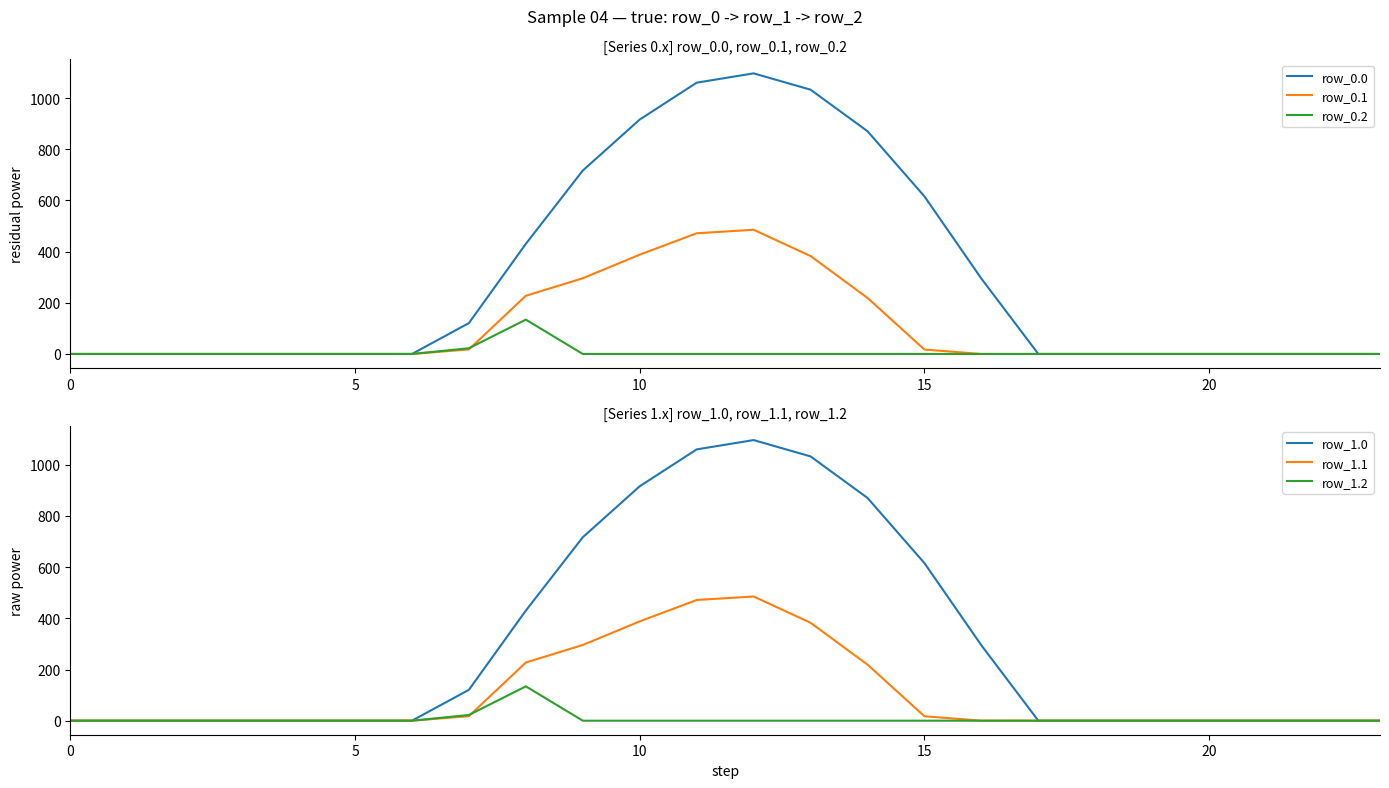

The row_0.2 series shows 0.0 at 10. True or false?

True